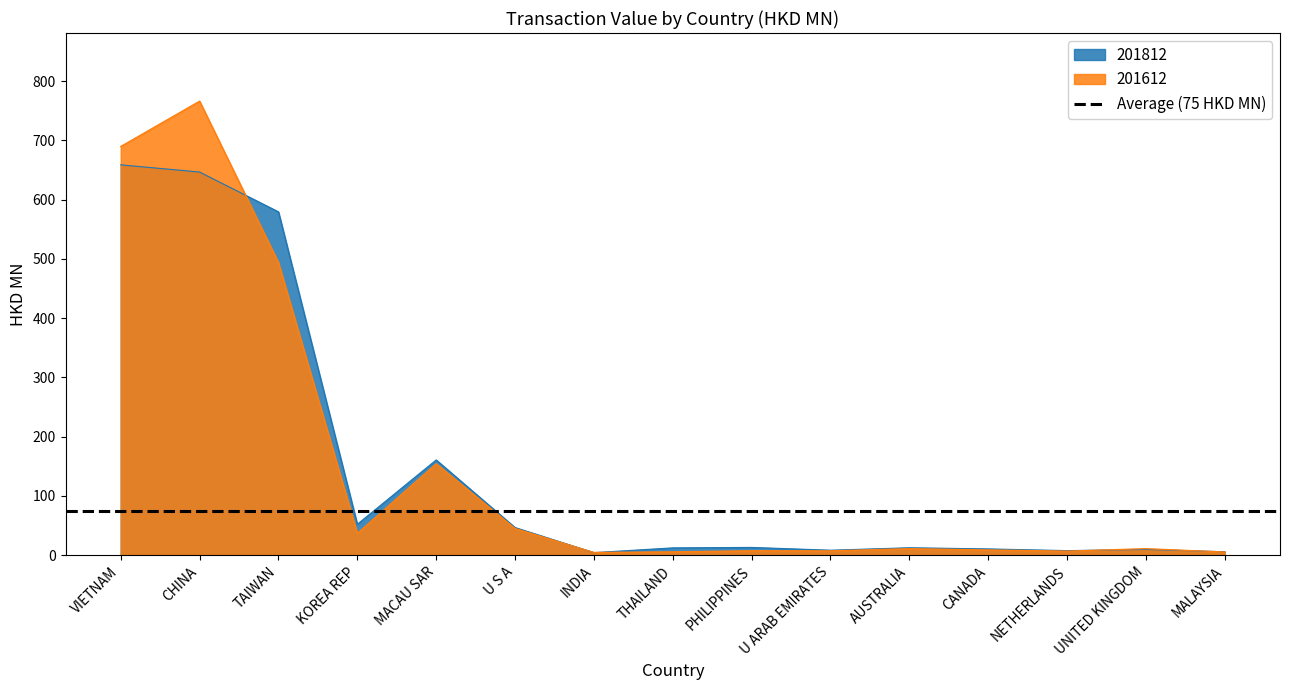

Reading right to left, extract all data points from this chart.

201612: MALAYSIA=5.5	UNITED KINGDOM=11.2	NETHERLANDS=7.0	CANADA=9.0	AUSTRALIA=11.2	U ARAB EMIRATES=7.5	PHILIPPINES=7.7	THAILAND=5.8	INDIA=4.8	U S A=45.2	MACAU SAR=154.4	KOREA REP=37.0	TAIWAN=493.9	CHINA=766.0	VIETNAM=689.6
201812: MALAYSIA=5.9	UNITED KINGDOM=9.8	NETHERLANDS=7.8	CANADA=10.7	AUSTRALIA=12.7	U ARAB EMIRATES=8.5	PHILIPPINES=13.3	THAILAND=12.5	INDIA=4.5	U S A=46.8	MACAU SAR=160.8	KOREA REP=52.3	TAIWAN=579.3	CHINA=646.4	VIETNAM=658.6